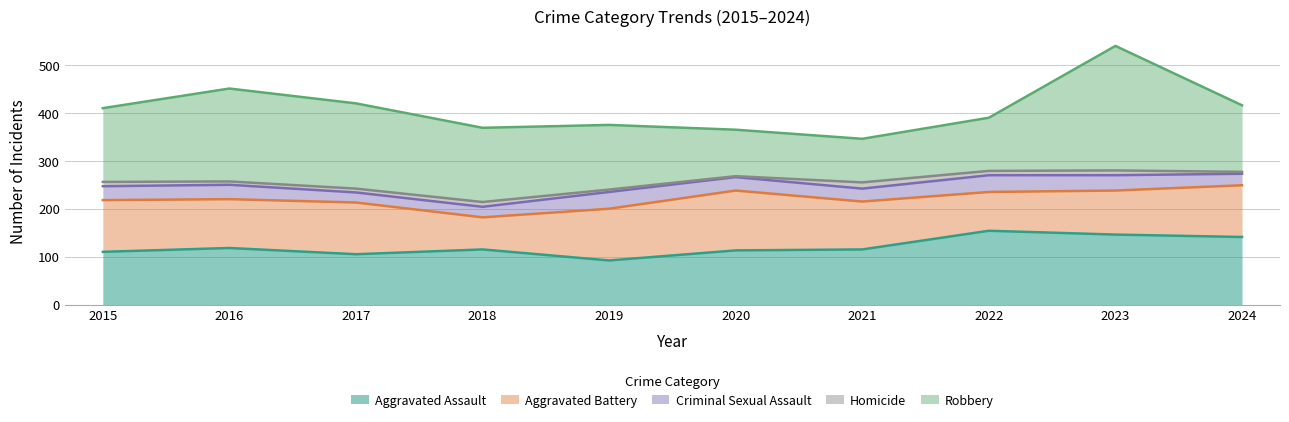

What is the sum of the Aggravated Battery values at 2022 and 2017?

189